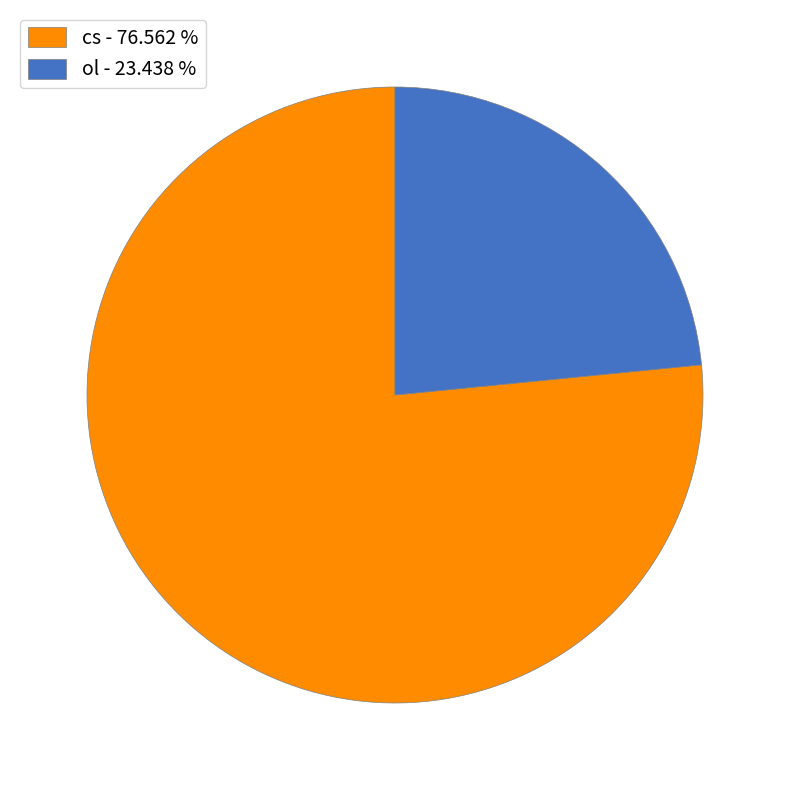

The cs slice represents 65% of the pie. True or false?

False